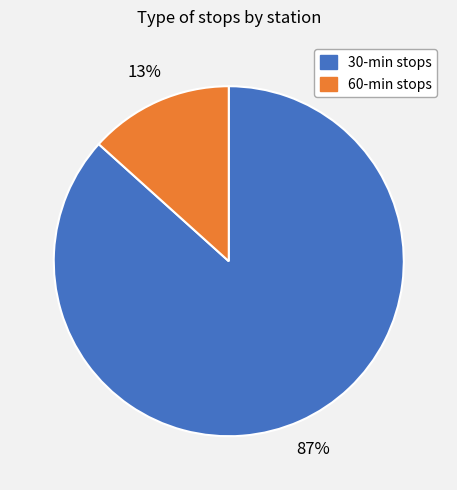

Is there any slice that represents more than half of the pie?

Yes